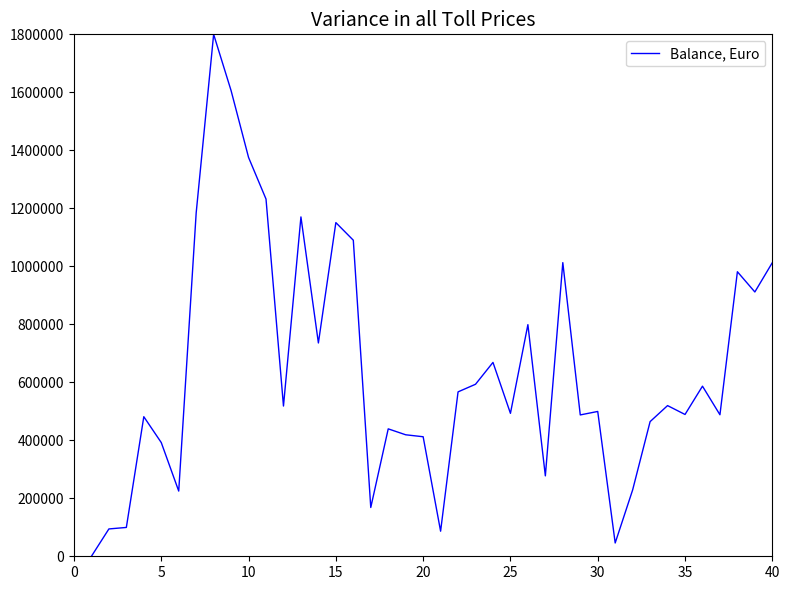

What is the maximum value shown in the chart?

1800000.0